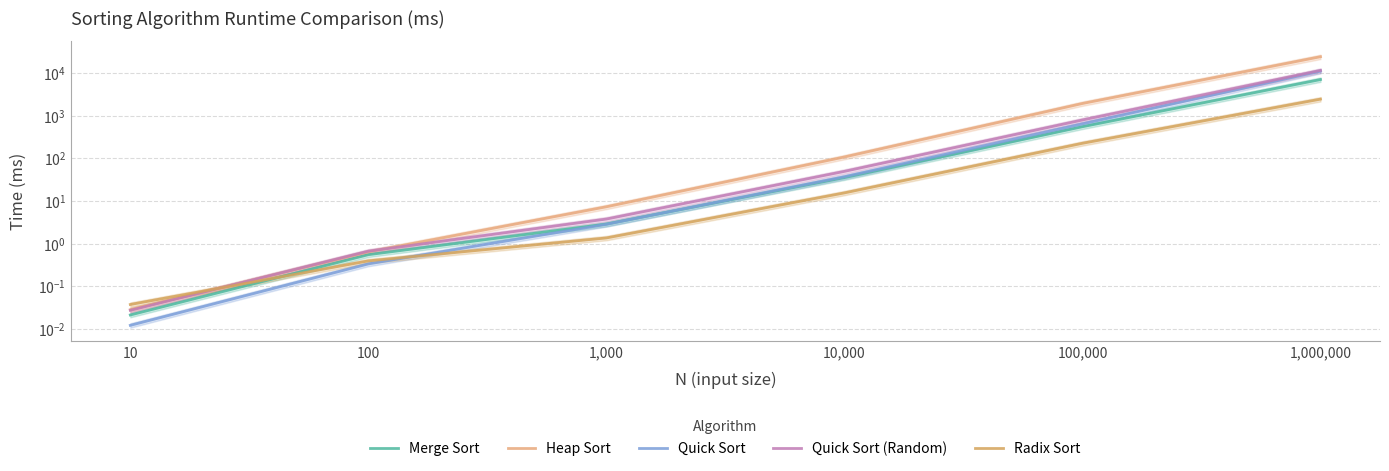

True or false: Merge Sort has more than 1 interior local peaks.

False